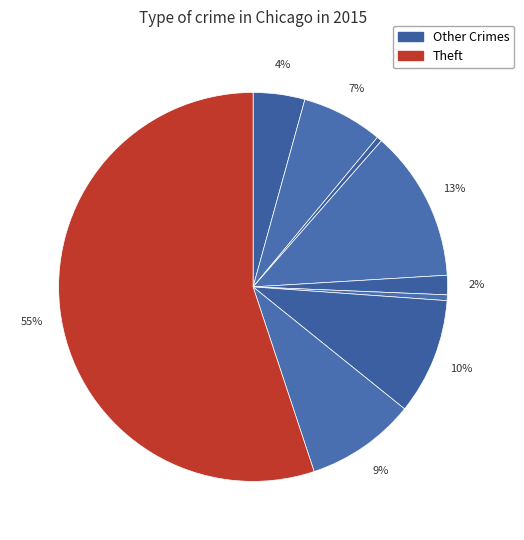

How many segments does this pie chart have?

9